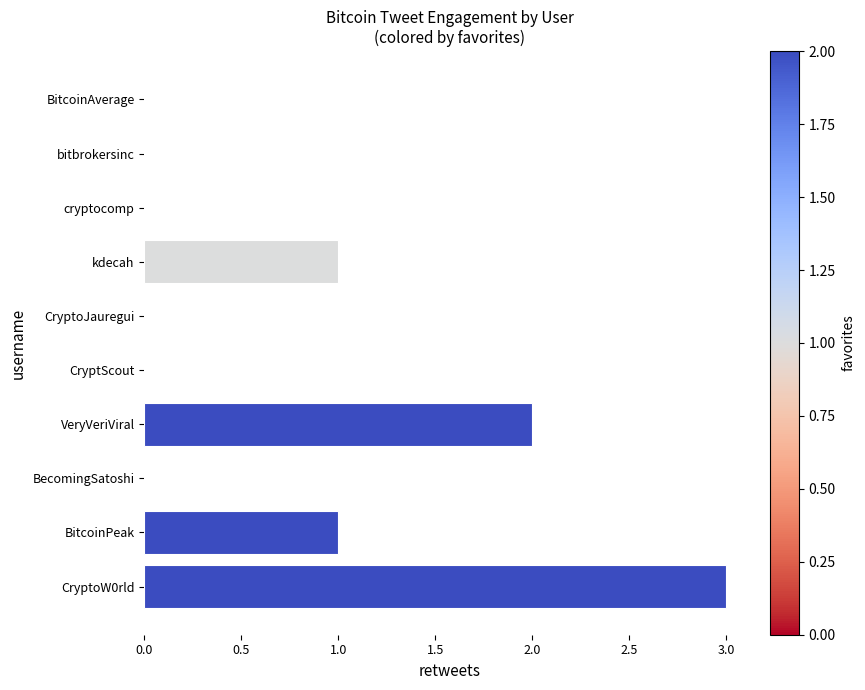

What is the sum of all values?

7